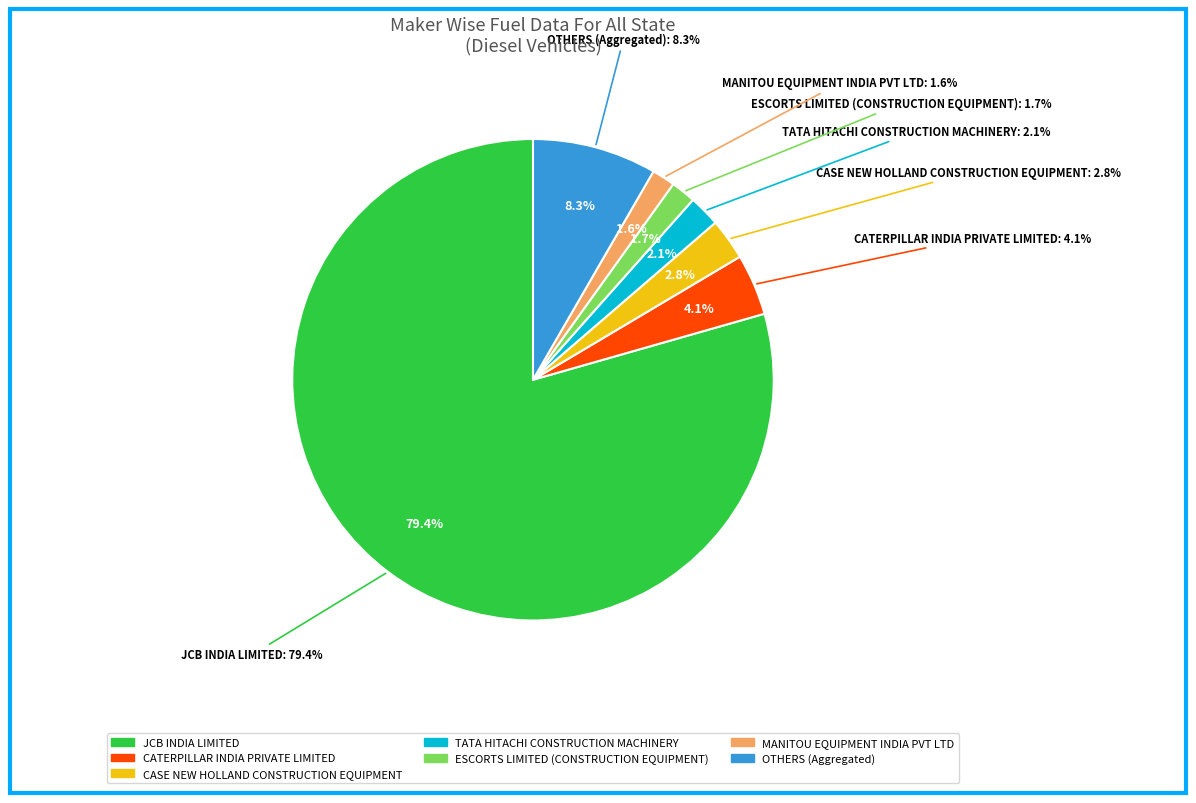

Does any single category account for the majority?

Yes